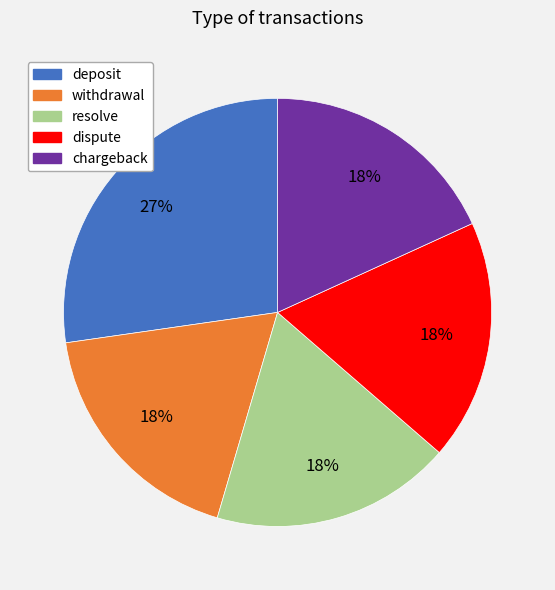

Approximately how many times larger is the value at withdrawal compared to chargeback?

1.0